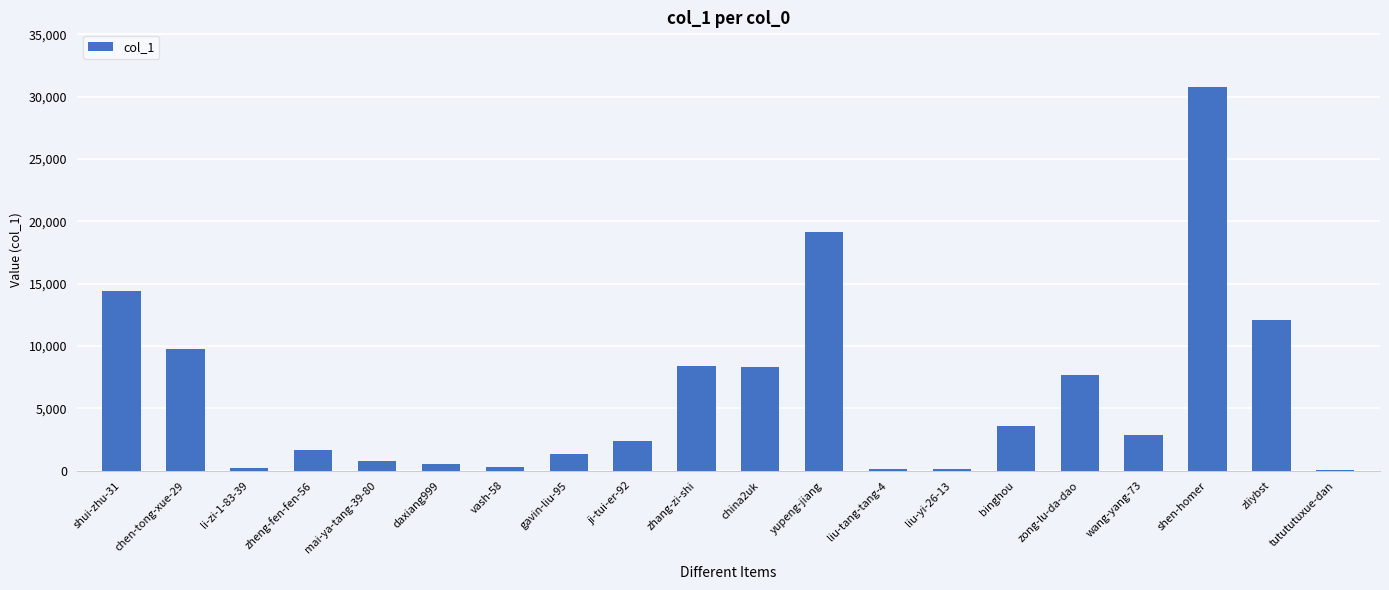

Between shen-homer and zong-lu-da-dao, which is larger?

shen-homer